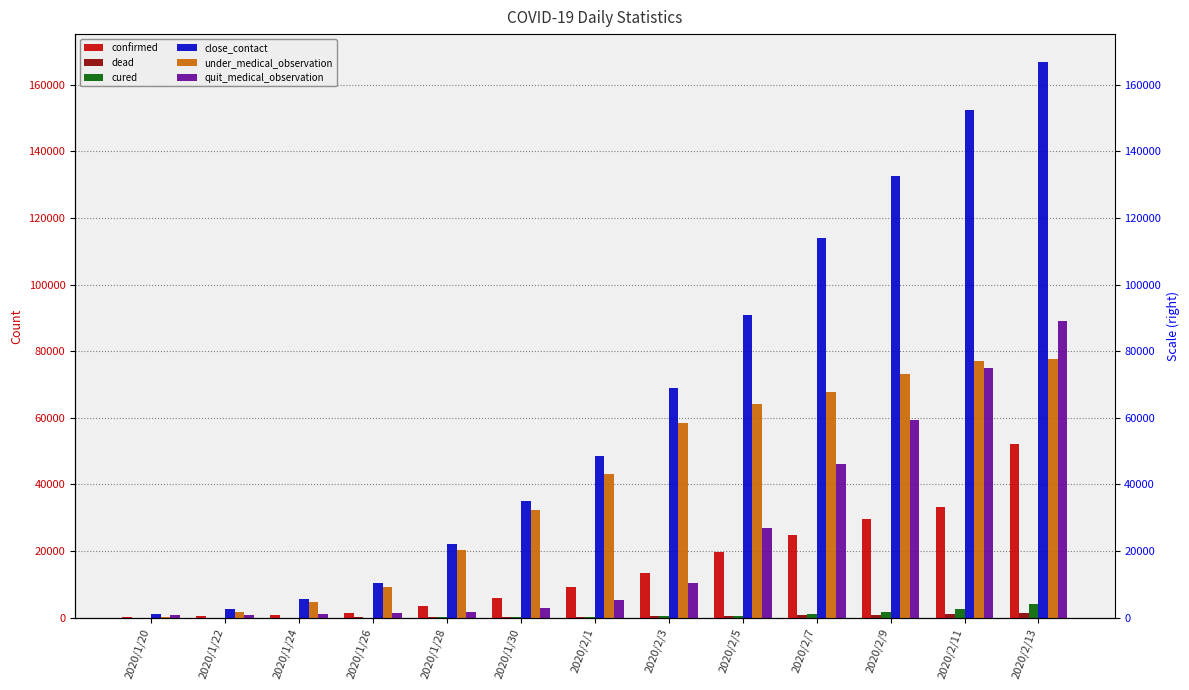

What is the average value of the dead series?

445